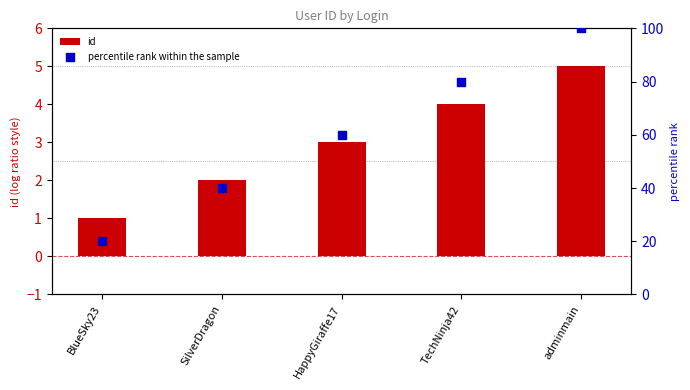

Which series contains the highest Y value?

percentile rank within the sample